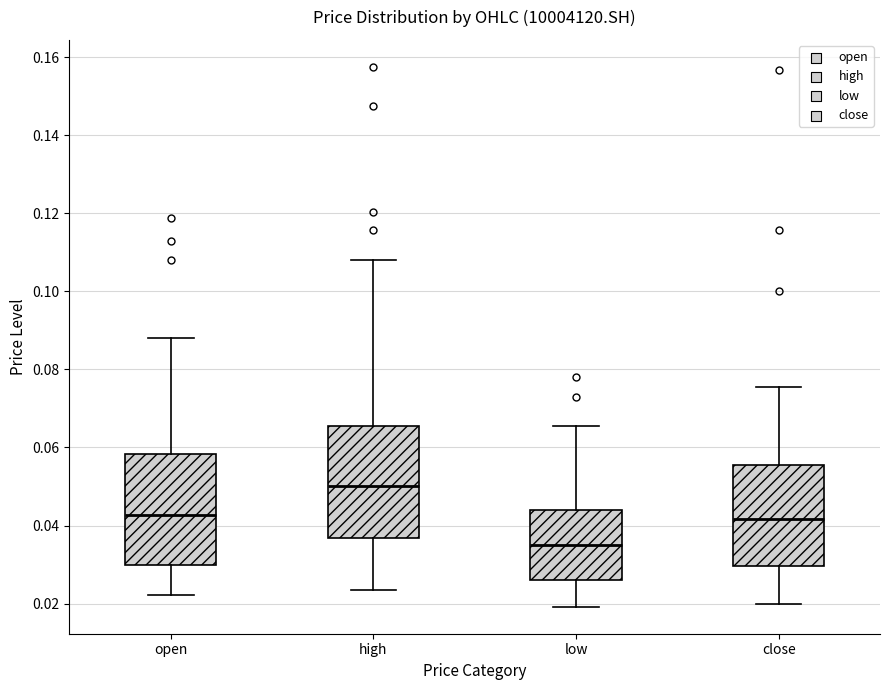

Reading left to right, read every box against the y-axis: the position of its median line, the range the box covers, and the ends of its whiskers. The values are not printed on the chart, so give them approximately, as read against the axis.

open: median 0.042, box 0.030 to 0.058, whiskers 0.022 to 0.088
high: median 0.050, box 0.036 to 0.066, whiskers 0.024 to 0.108
low: median 0.036, box 0.026 to 0.044, whiskers 0.020 to 0.066
close: median 0.042, box 0.030 to 0.056, whiskers 0.020 to 0.076